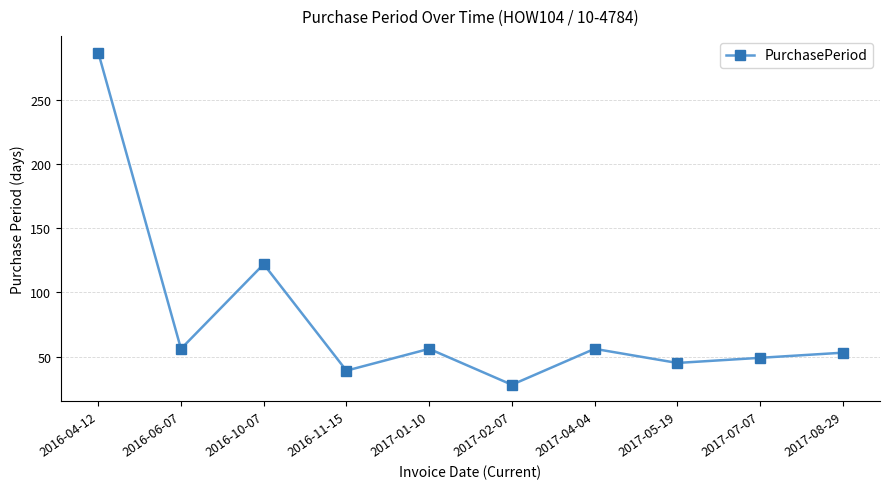

Where does the data first go above 56?

2016-04-12